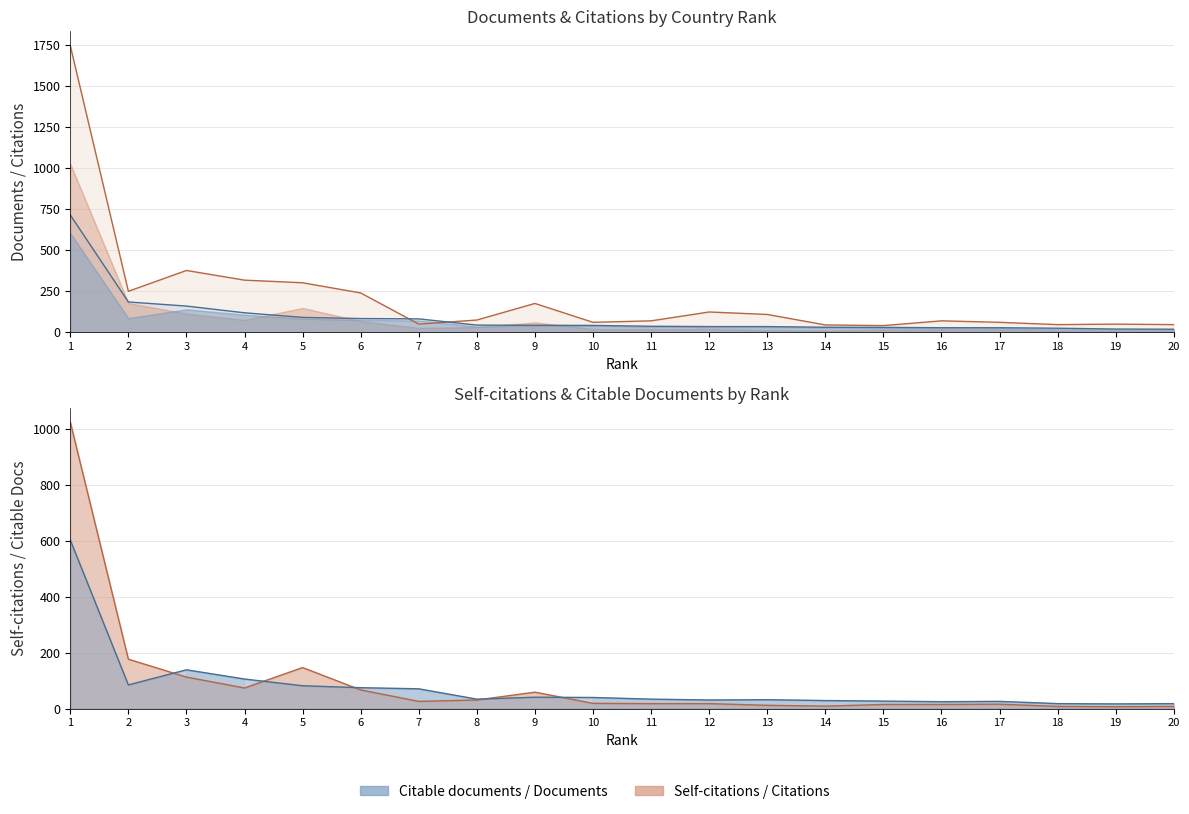

What is the smallest value displayed?

7